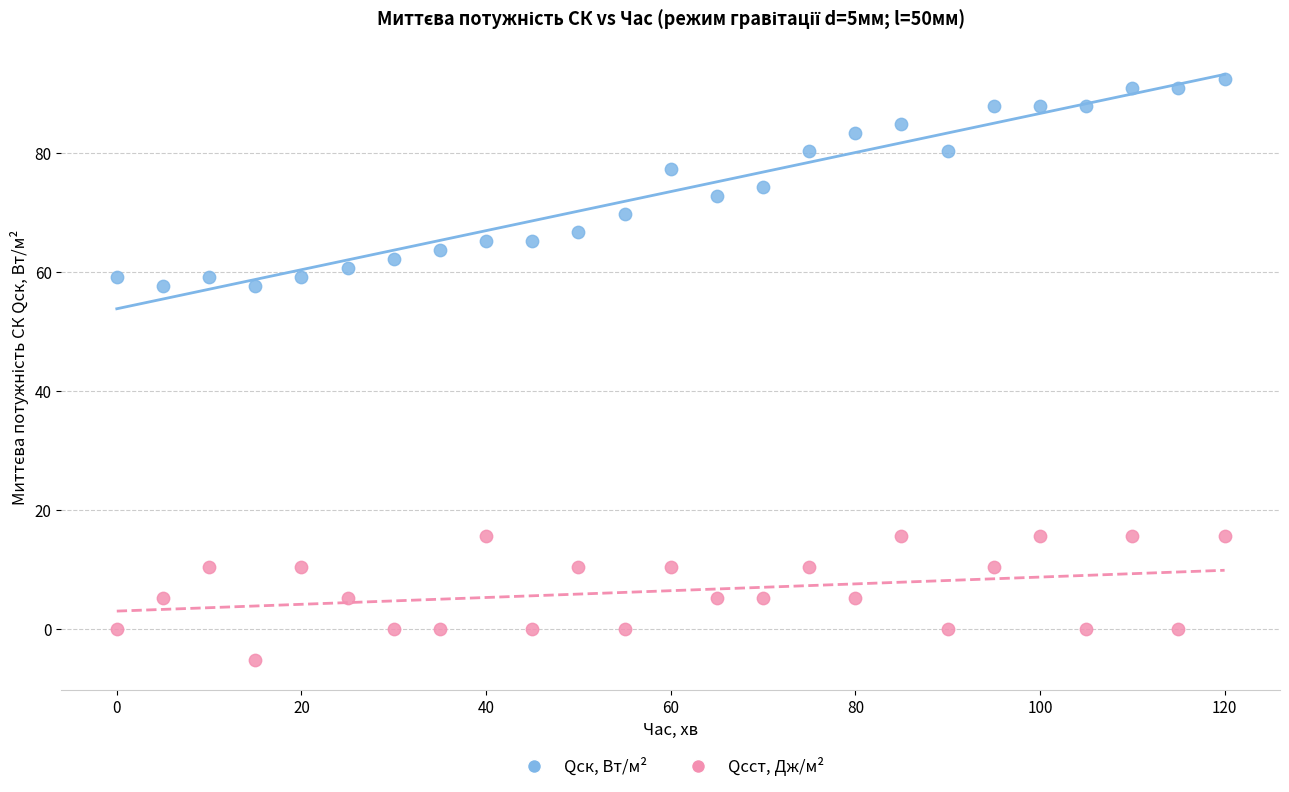

Across all data points, what is the range of X values (max minus min)?

120.0